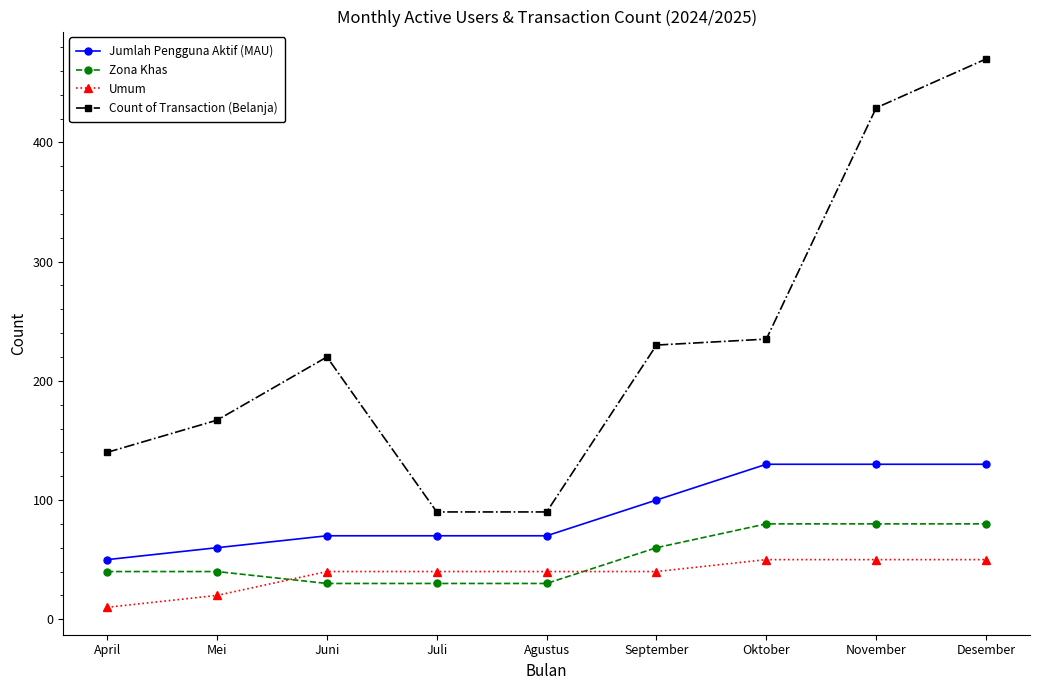

What is the difference between the highest and lowest values at Oktober?

185